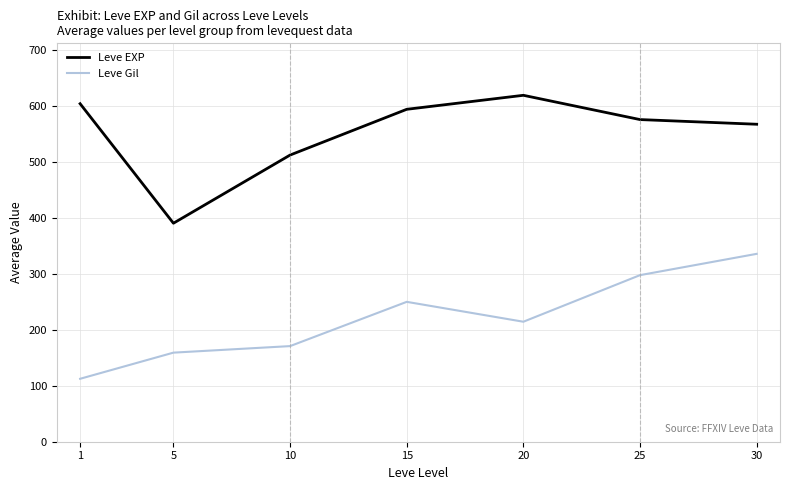

What is the difference between the maximum and minimum values in the Leve EXP series?

228.3